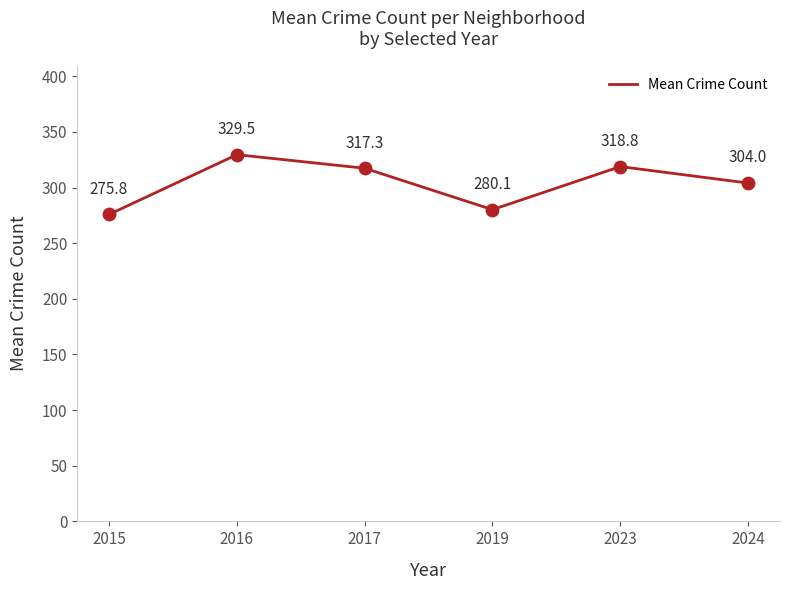

What is the change in value from 2016 to 2024?

-25.5